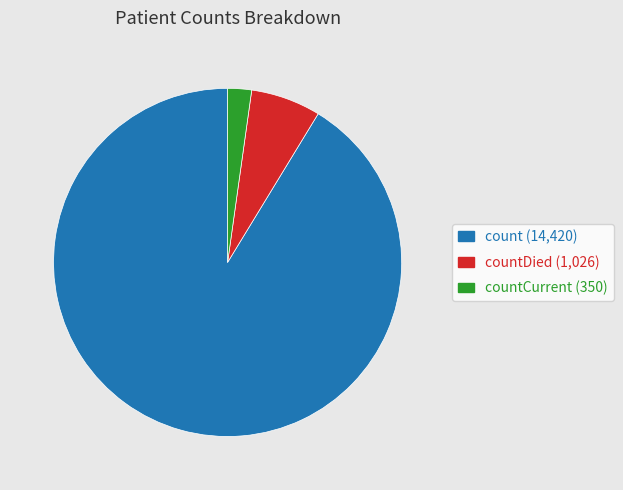

Does any single category account for the majority?

Yes